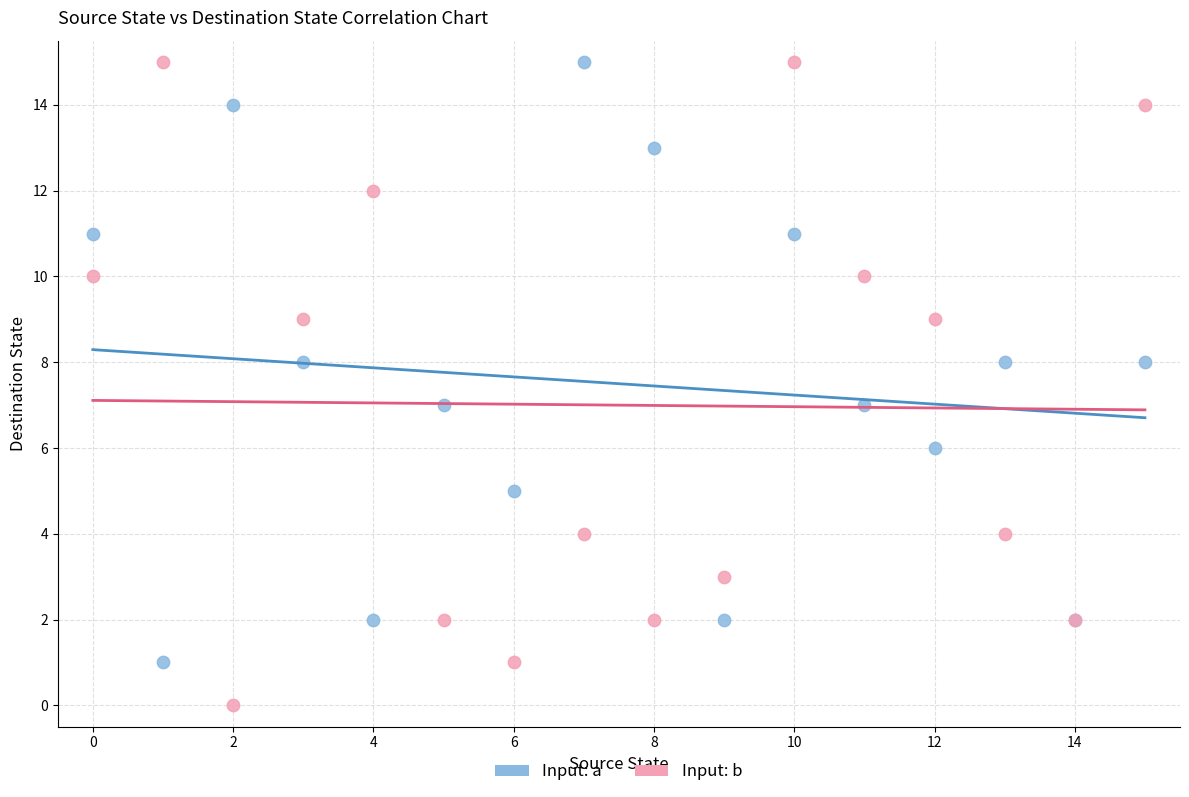

Which series has the widest spread of Y values?

Input: b